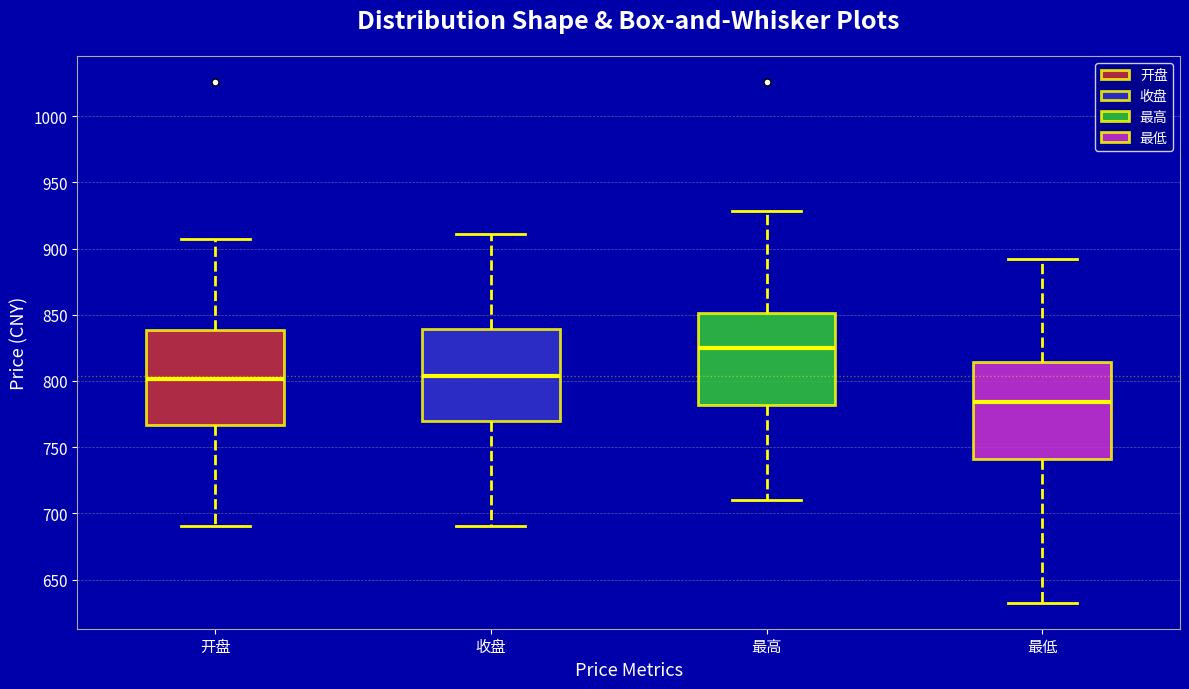

Where is the upper edge of the box for 最高 on the y-axis? The values are not printed on the chart, so give them approximately, as read against the axis.

850